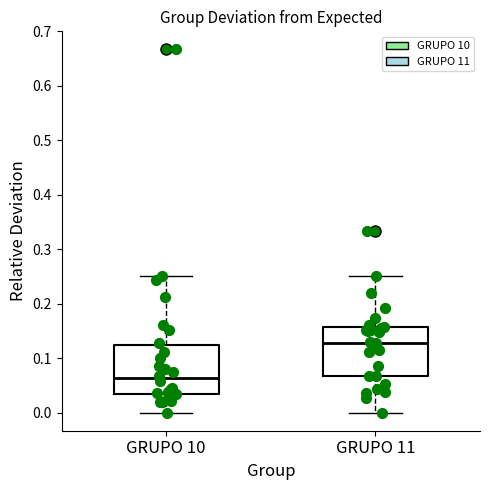

Reading left to right, transcribe this box plot: for each box, give where its median line is, the range the box spans, and where its two whiskers end, as read against the y-axis. The values are not printed on the chart, so give them approximately, as read against the axis.

GRUPO 10: median 0.06, box 0.03 to 0.12, whiskers 0.00 to 0.25
GRUPO 11: median 0.13, box 0.07 to 0.16, whiskers 0.00 to 0.25